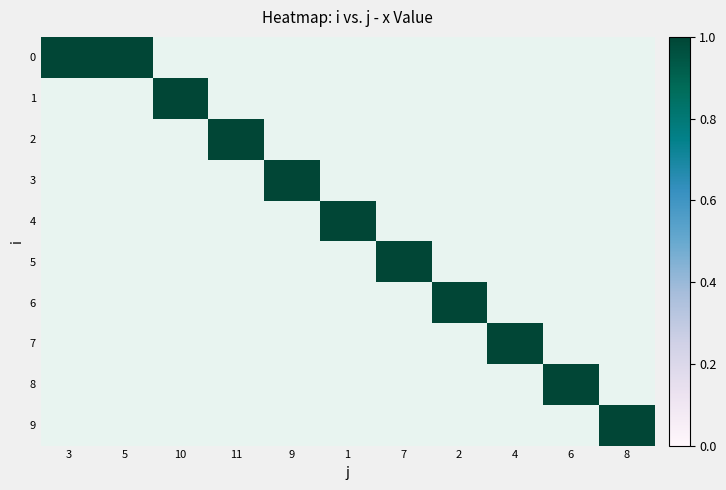

Reading left to right, transcribe all the data shown in this chart.

3: 0=1	1=0	2=0	3=0	4=0	5=0	6=0	7=0	8=0	9=0
5: 0=1	1=0	2=0	3=0	4=0	5=0	6=0	7=0	8=0	9=0
10: 0=0	1=1	2=0	3=0	4=0	5=0	6=0	7=0	8=0	9=0
11: 0=0	1=0	2=1	3=0	4=0	5=0	6=0	7=0	8=0	9=0
9: 0=0	1=0	2=0	3=1	4=0	5=0	6=0	7=0	8=0	9=0
1: 0=0	1=0	2=0	3=0	4=1	5=0	6=0	7=0	8=0	9=0
7: 0=0	1=0	2=0	3=0	4=0	5=1	6=0	7=0	8=0	9=0
2: 0=0	1=0	2=0	3=0	4=0	5=0	6=1	7=0	8=0	9=0
4: 0=0	1=0	2=0	3=0	4=0	5=0	6=0	7=1	8=0	9=0
6: 0=0	1=0	2=0	3=0	4=0	5=0	6=0	7=0	8=1	9=0
8: 0=0	1=0	2=0	3=0	4=0	5=0	6=0	7=0	8=0	9=1